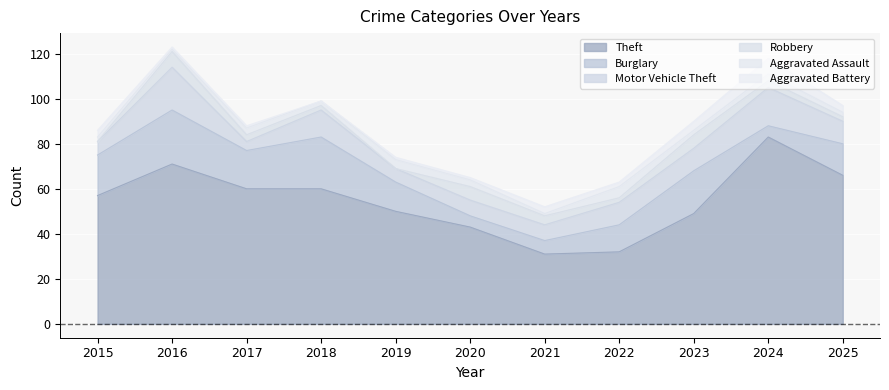

Where does the Motor Vehicle Theft series first go above 10?

2016